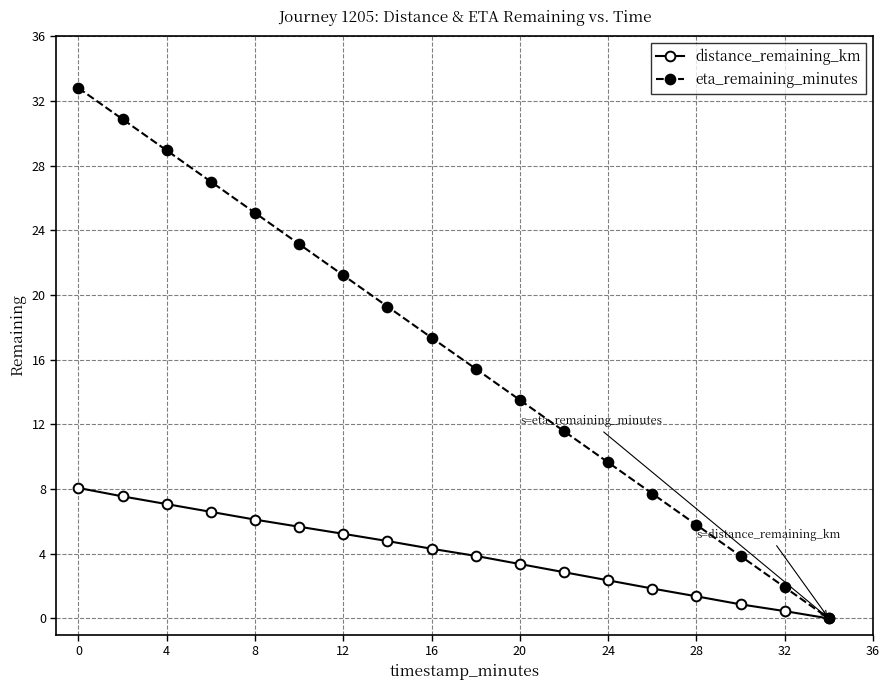

Which series has the largest total across all categories?

eta_remaining_minutes